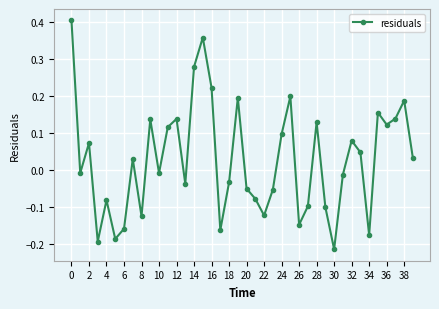

What is the difference between the second highest and minimum values?

0.6